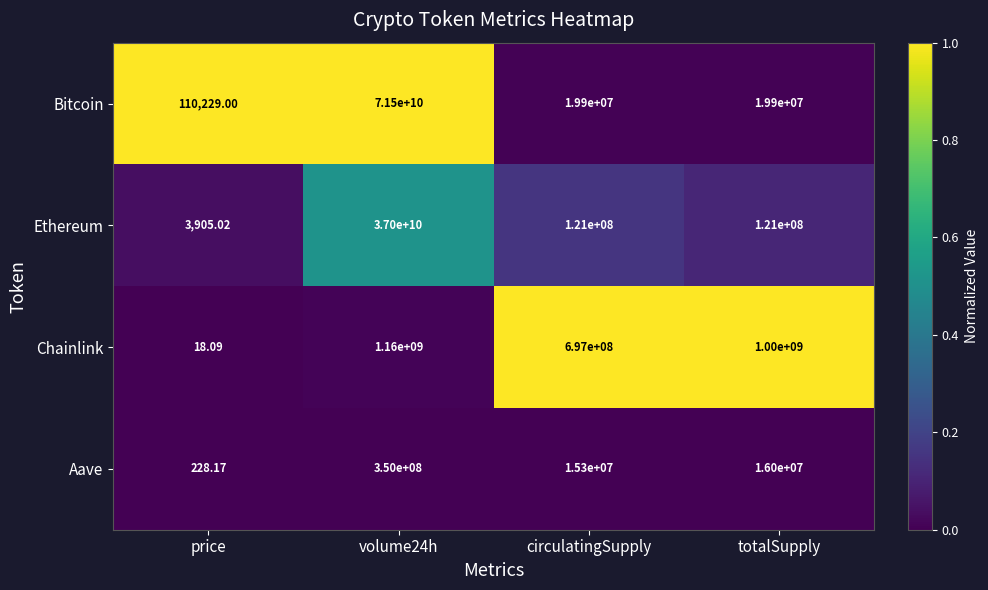

Which series has the widest spread of values?

Bitcoin